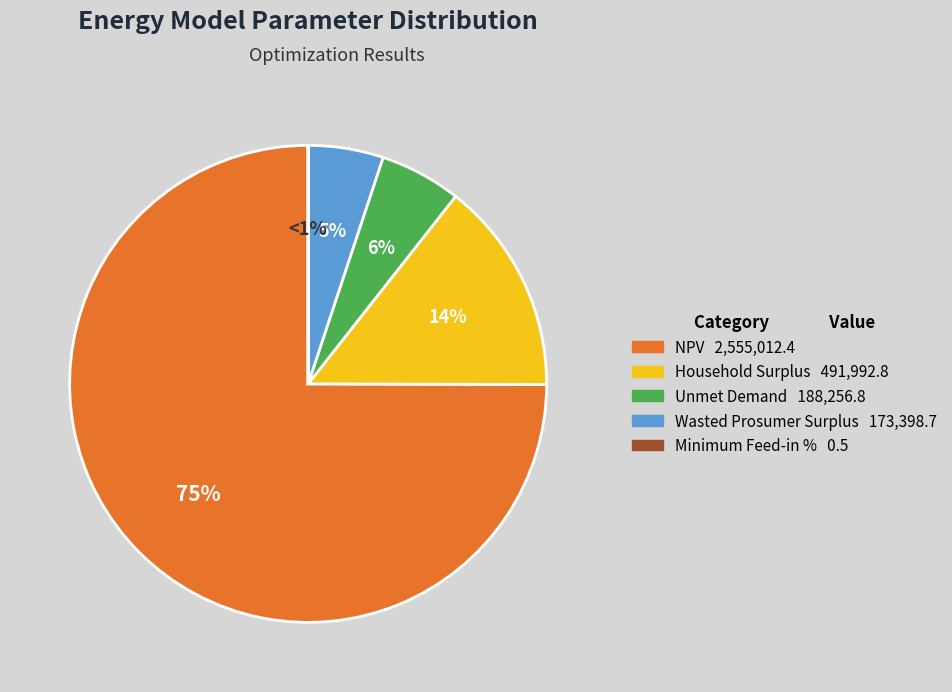

To the nearest percent, what is the combined percentage of Minimum Feed-in % and Unmet Demand?

6%